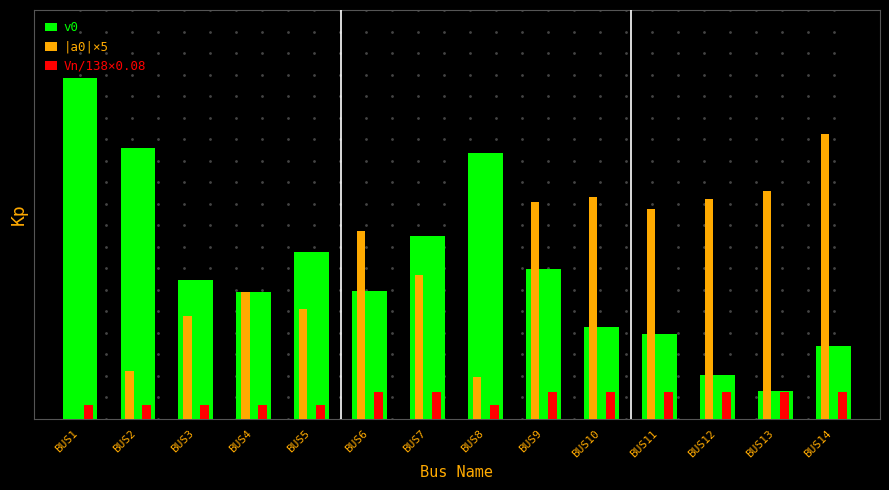

Are the bars horizontal?

No